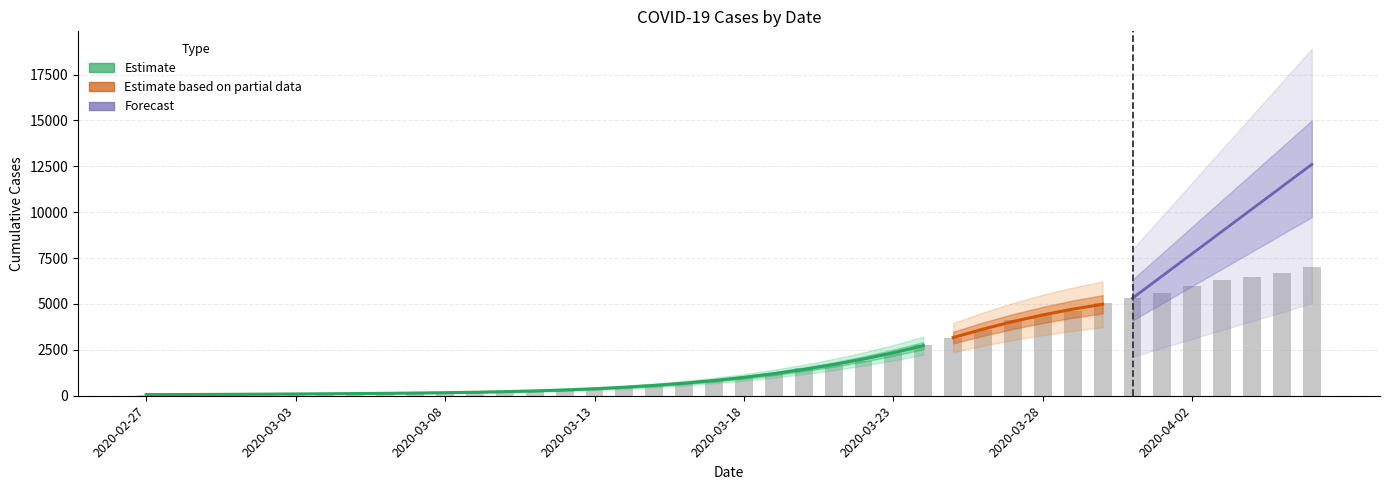

What is the sum of the values at 2020-03-25 and 2020-03-10?

3394